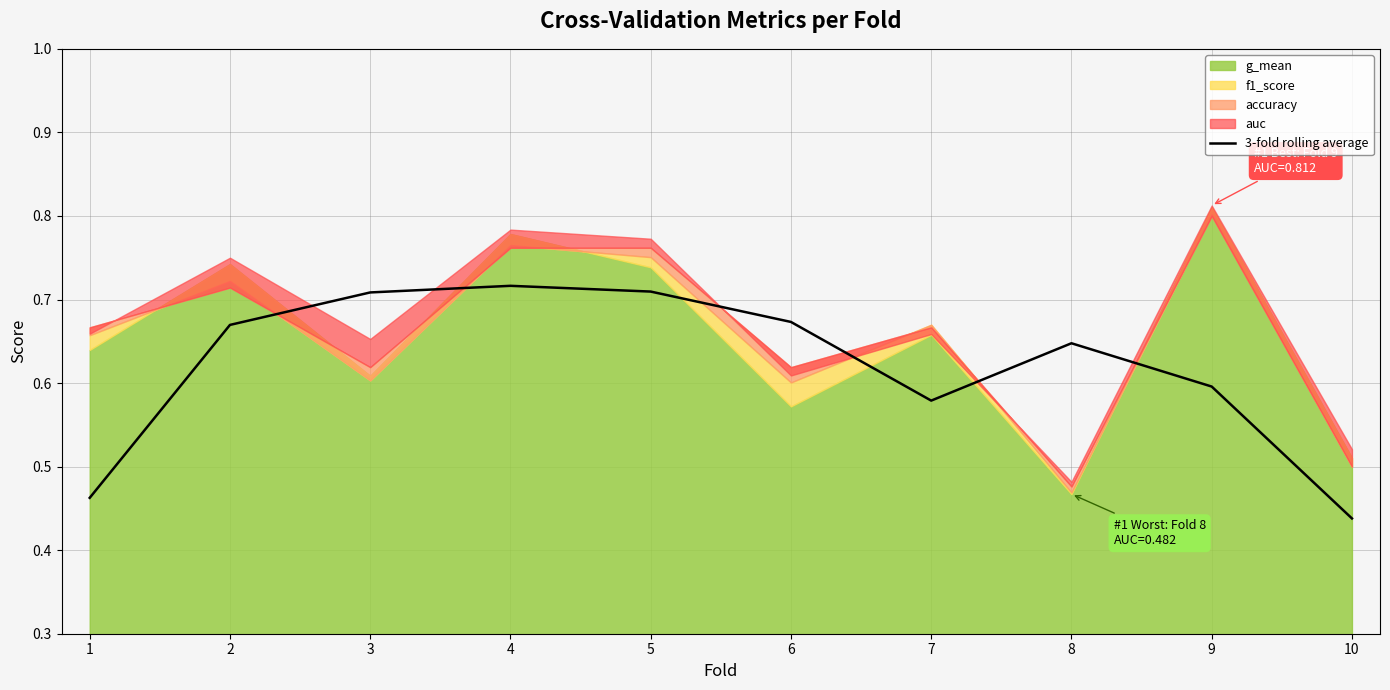

Which category has the lowest value in the 3-fold rolling average series?

10